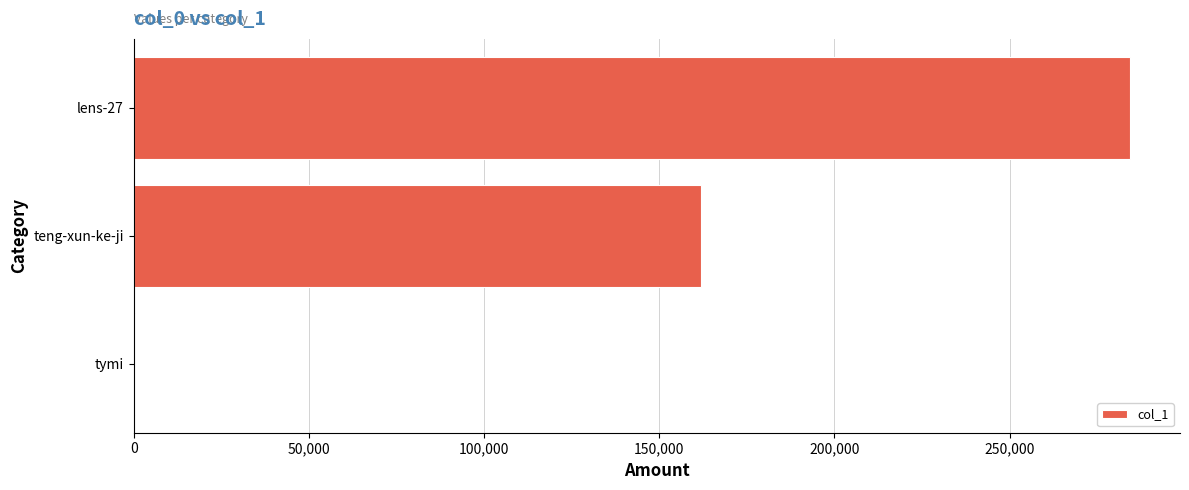

What is the sum of all values?

446578